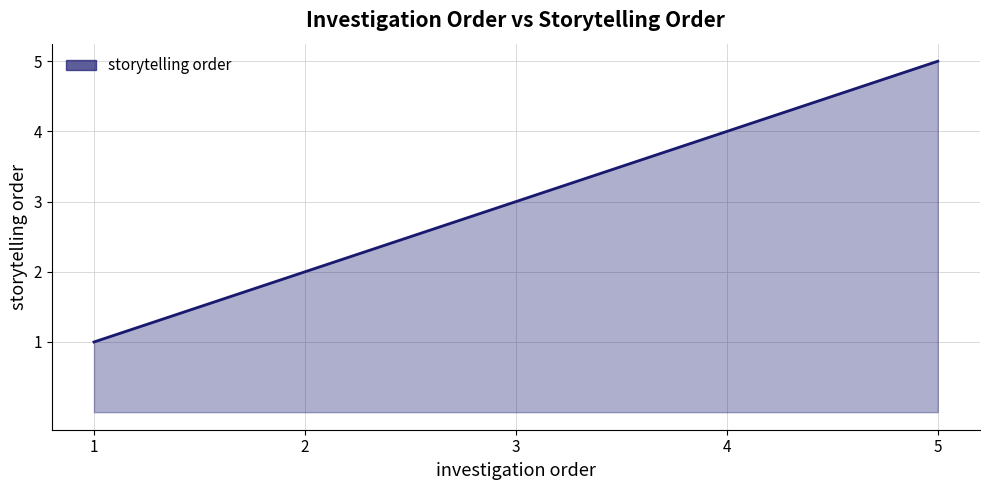

True or false: there are more than 1 points higher than both neighbors.

False